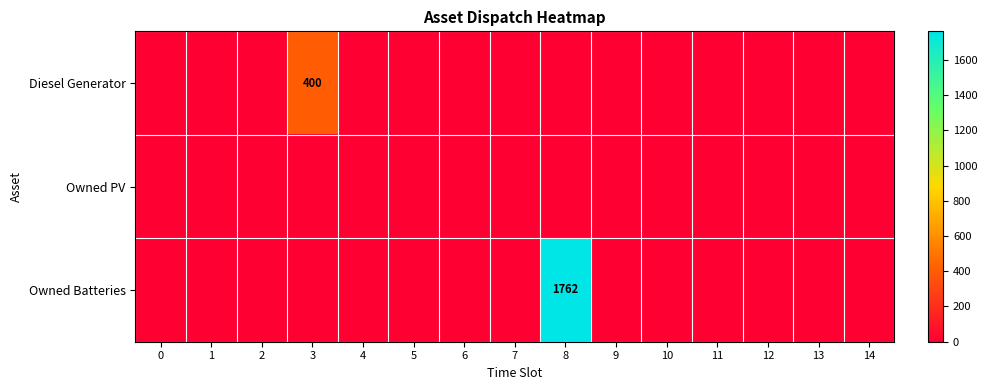

Is it true that Owned Batteries equals 2701 at 8?

False